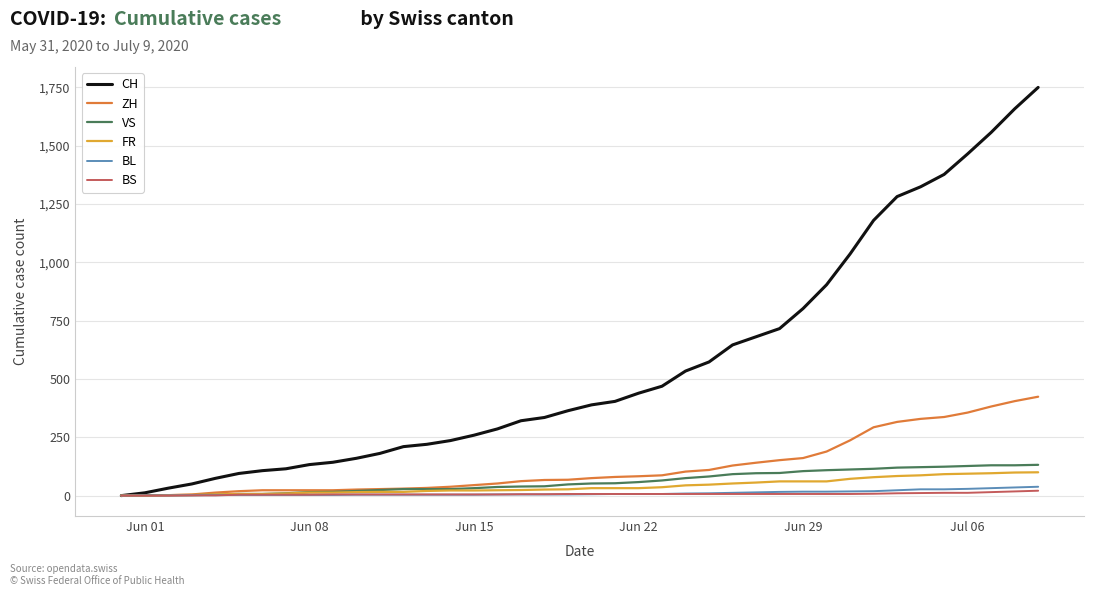

What is the average value of the BL series?

11